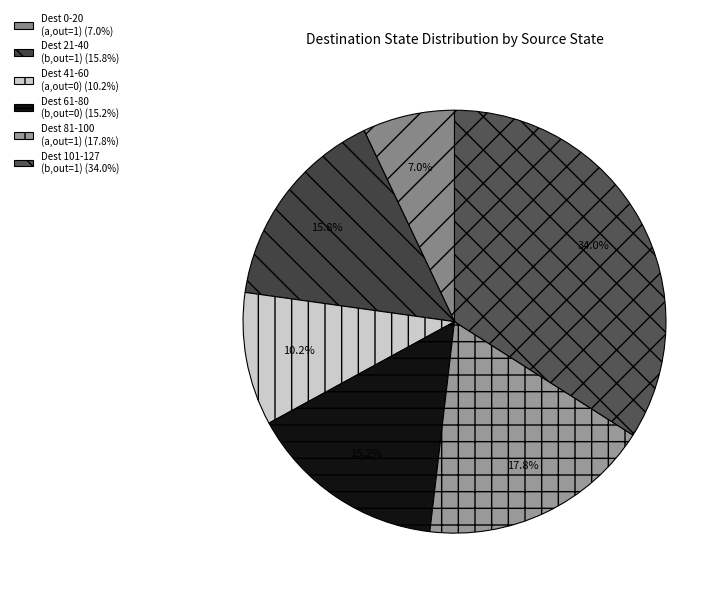

Which slice is the largest?

Dest 101-127 (b,out=1) (34.0%)